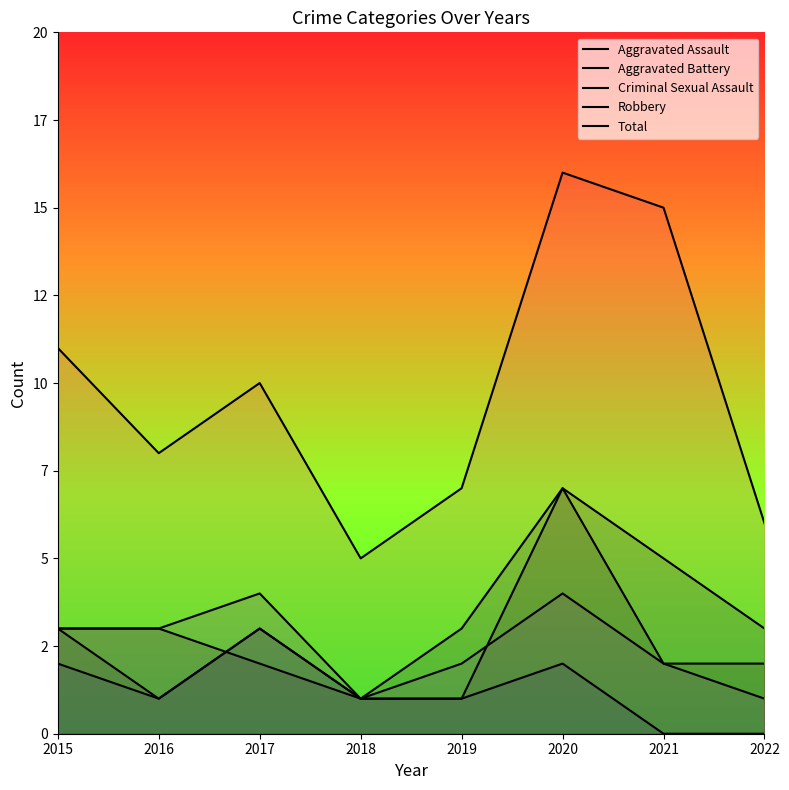

True or false: Robbery has more than 1 interior local peaks.

True